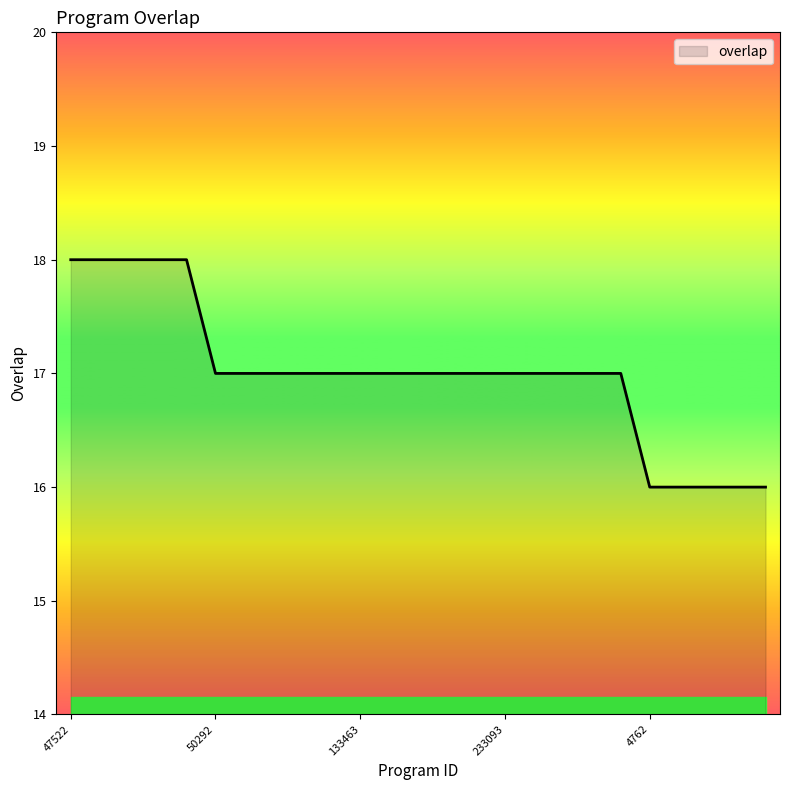

What is the minimum value shown in the chart?

16